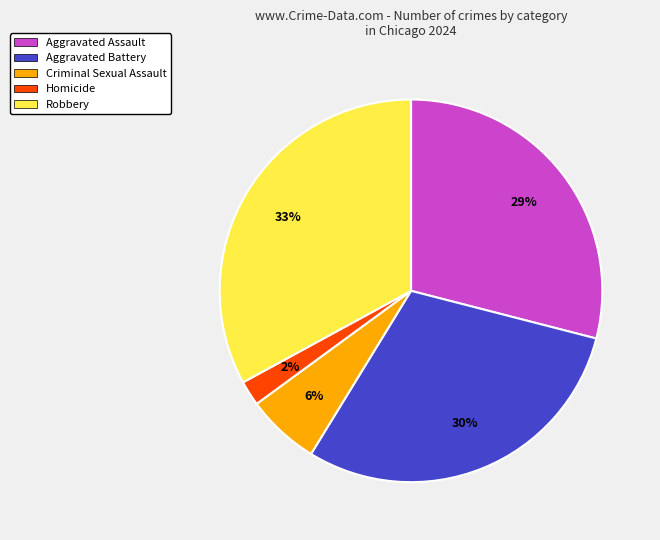

Which has a higher value, Robbery or Criminal Sexual Assault?

Robbery